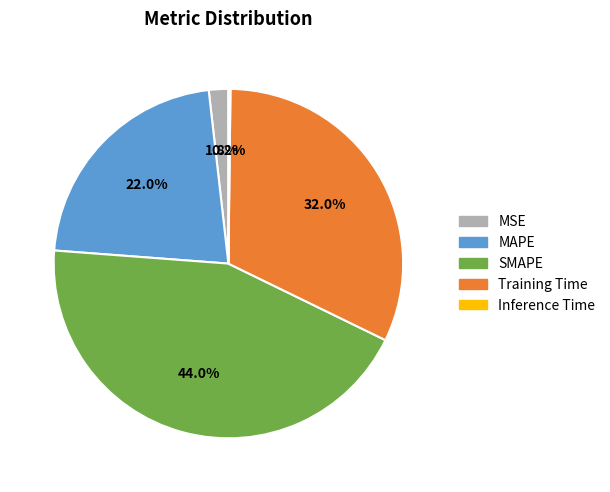

Is there any slice that represents more than half of the pie?

No